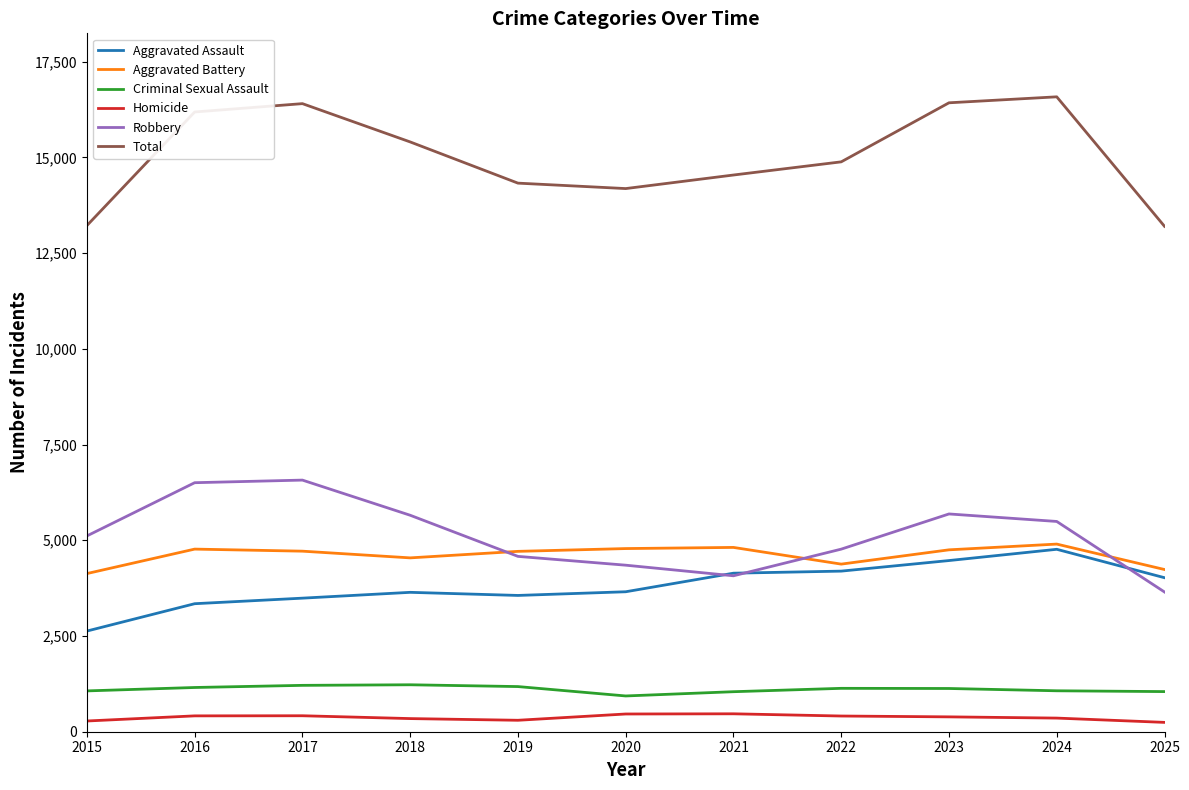

True or false: Homicide and Aggravated Assault intersect in this chart.

False